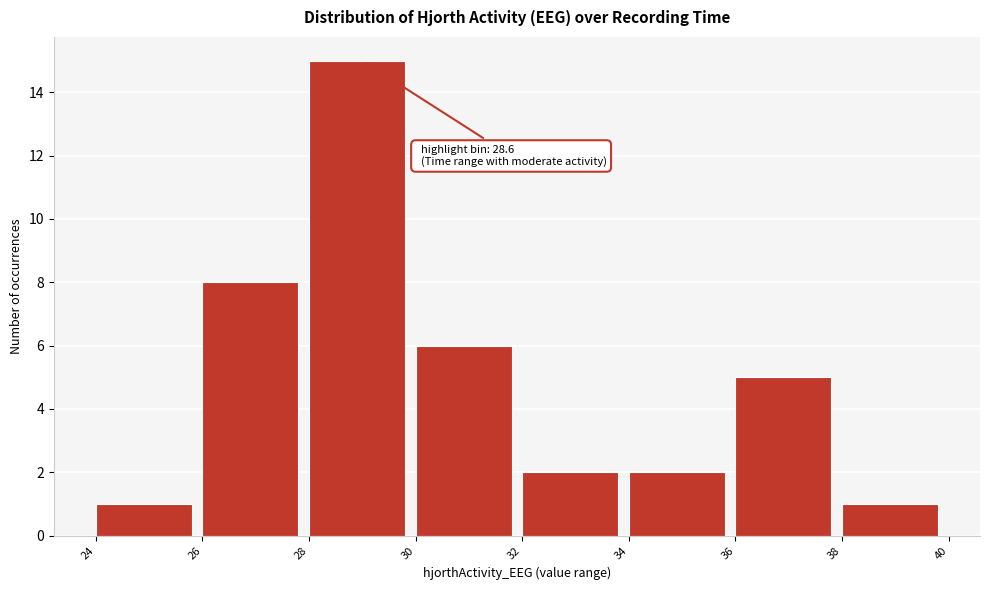

Which range on the x-axis has the tallest bar?

28 to 30